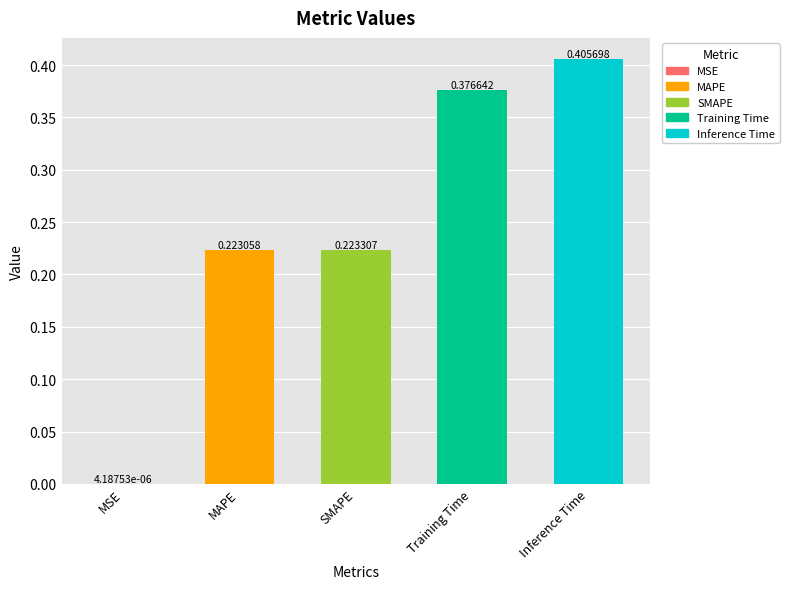

What is the sum of all values?

1.2